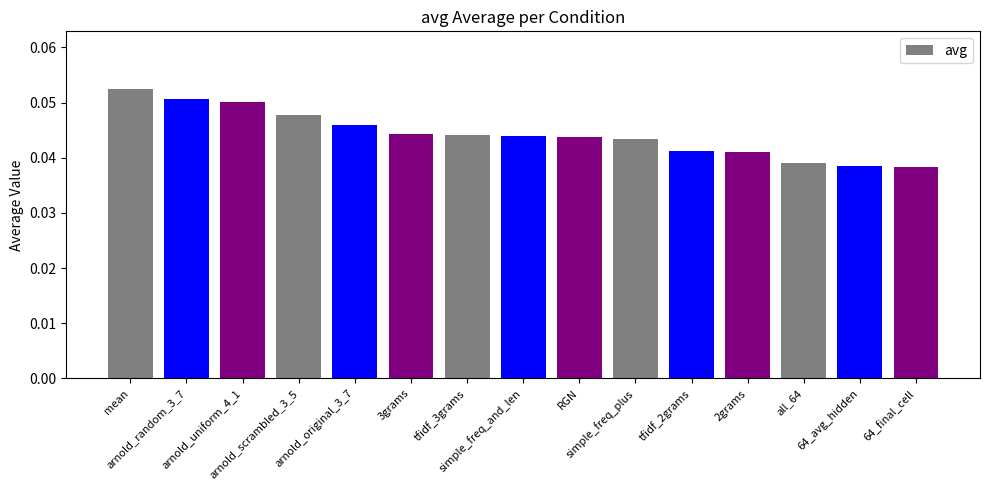

How many values are between 0 and 1?

15